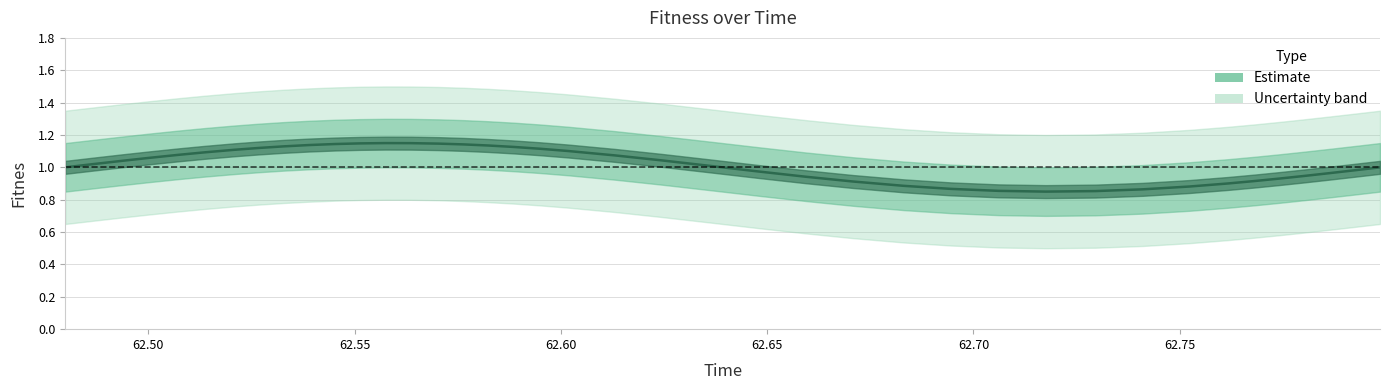

How many points are lower than both their immediate neighbors (excluding endpoints)?

1